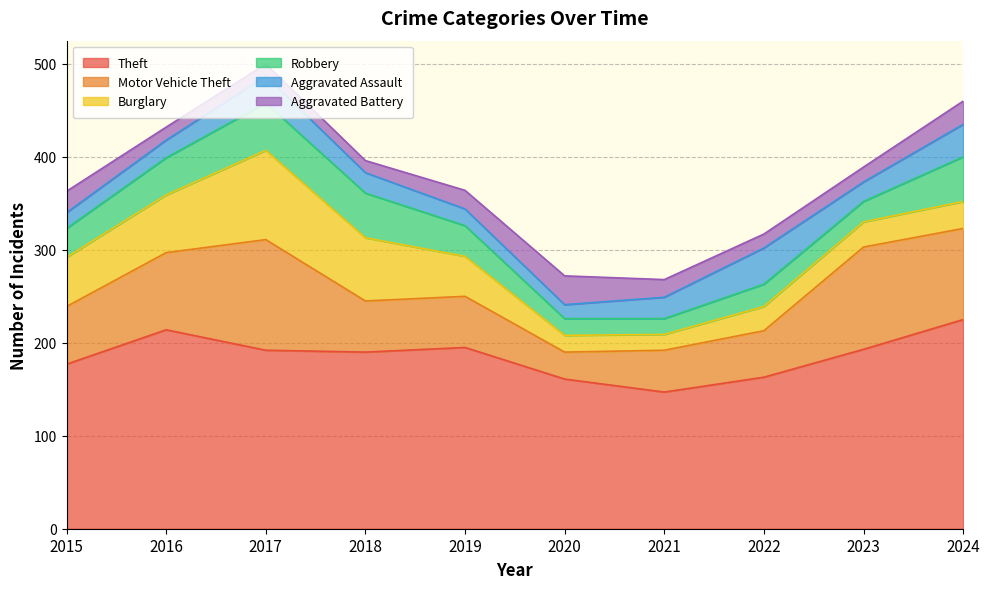

True or false: Theft has a value of 239 at 2022.

False